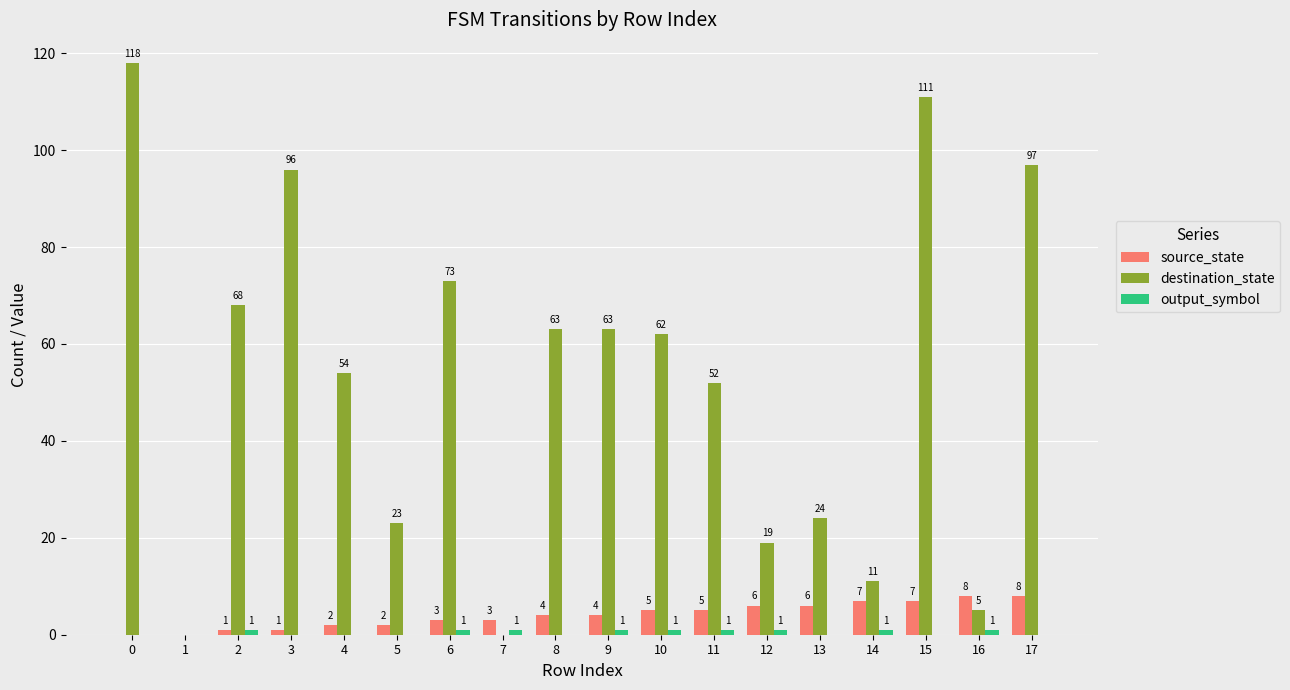

Which series has the largest total across all categories?

destination_state